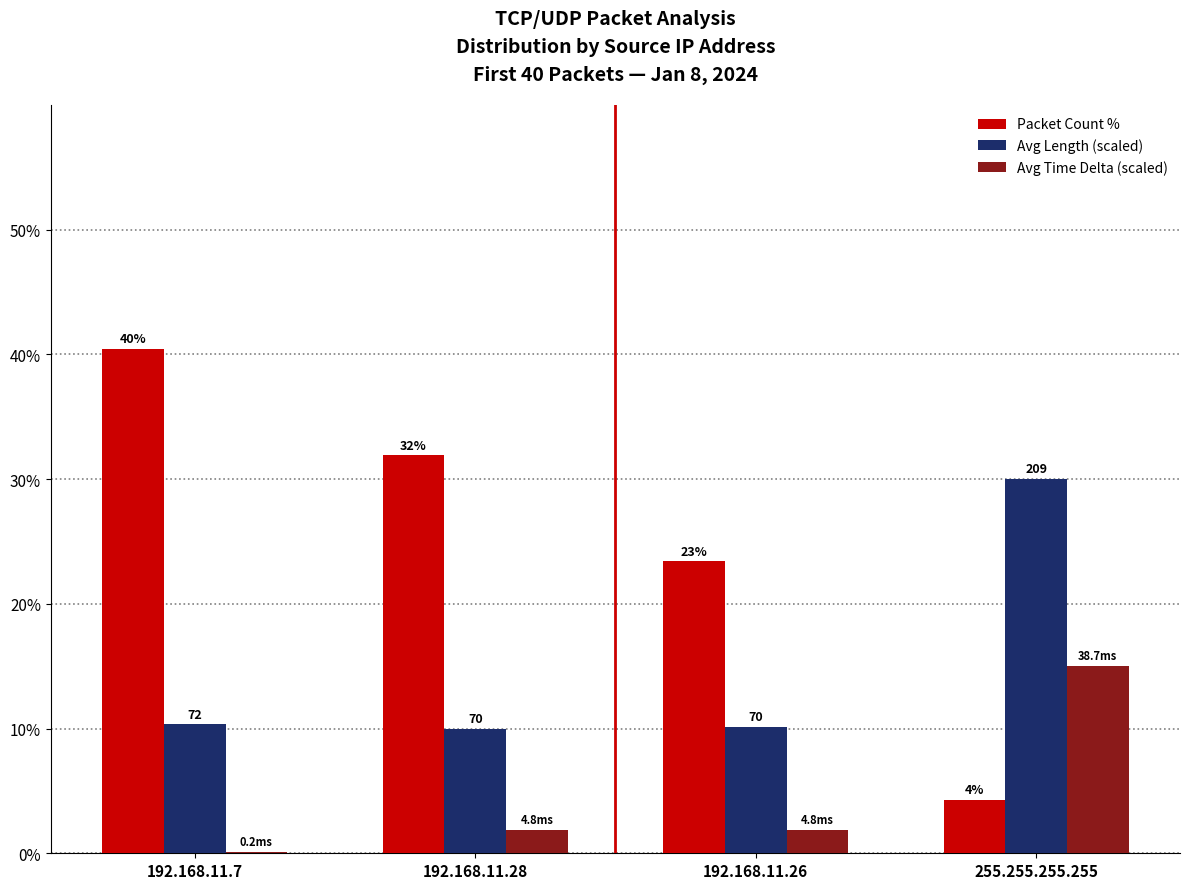

Are the bars grouped side by side (vs. stacked)?

Yes